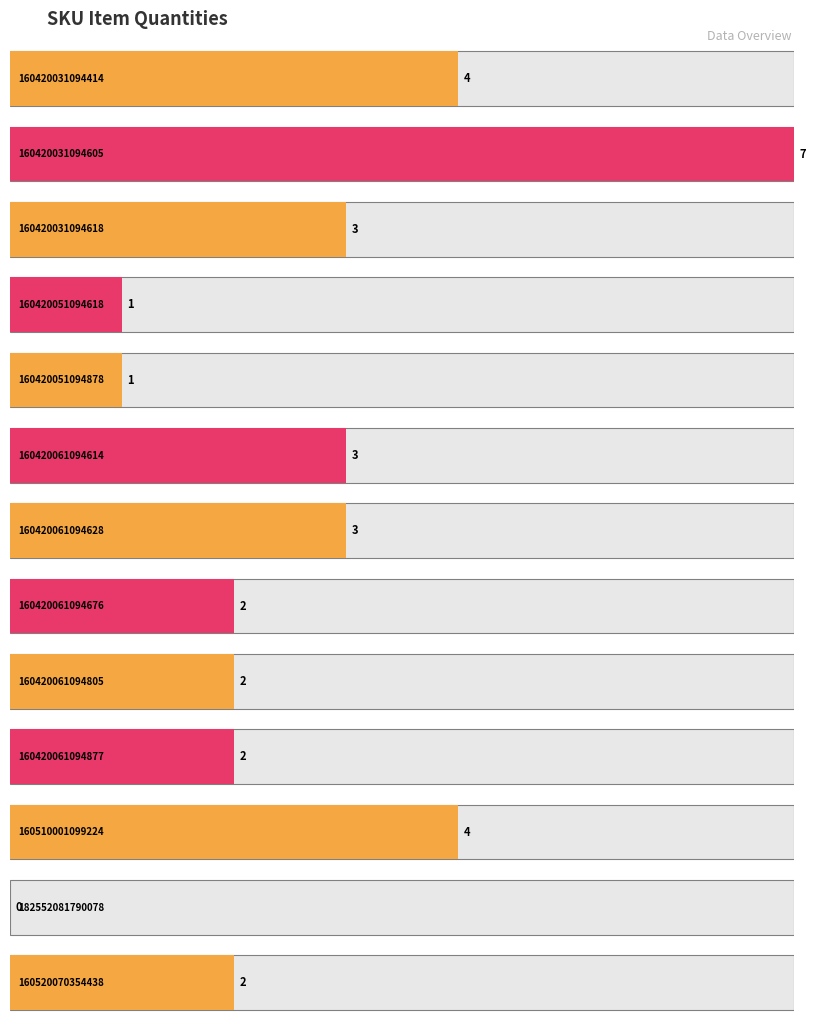

How many categories are shown in the chart?

13